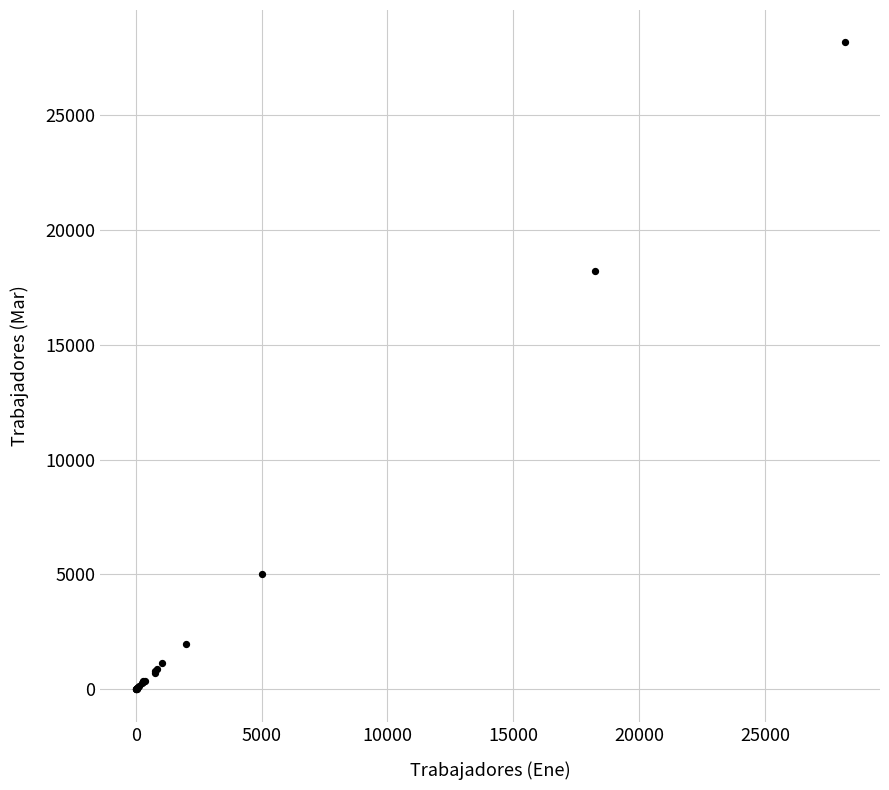

What Y value in the scatter plot is closest to 14073?

18188